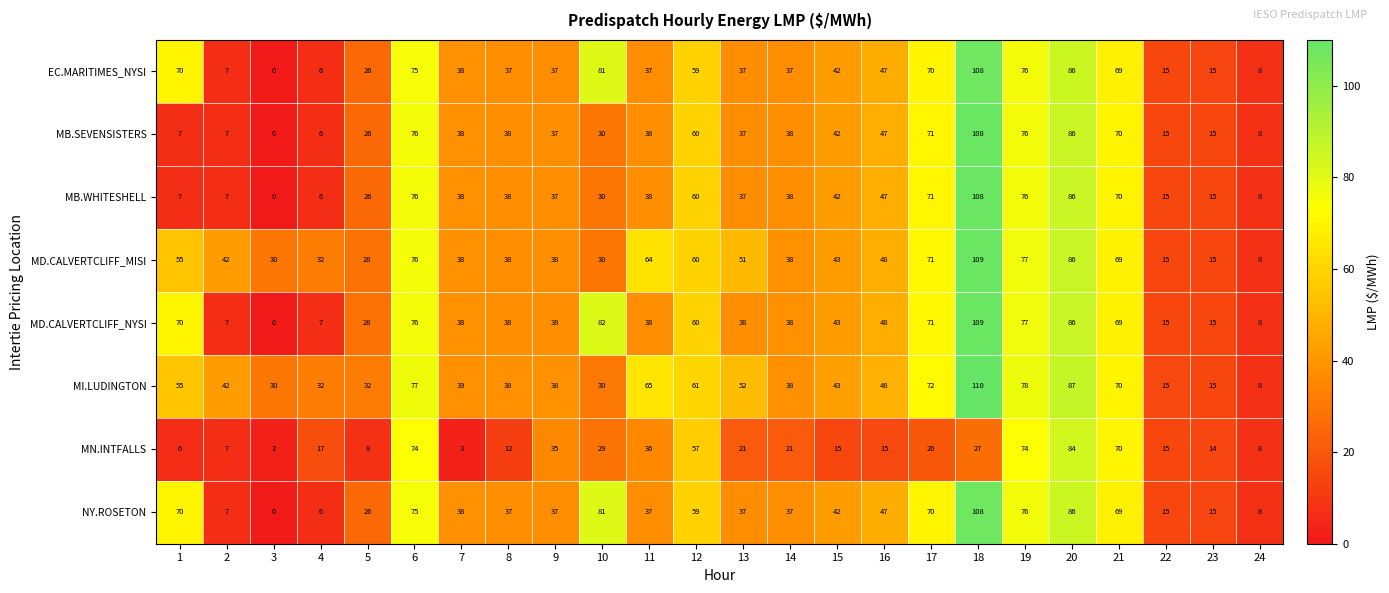

At which label does MN.INTFALLS first exceed 20?

6